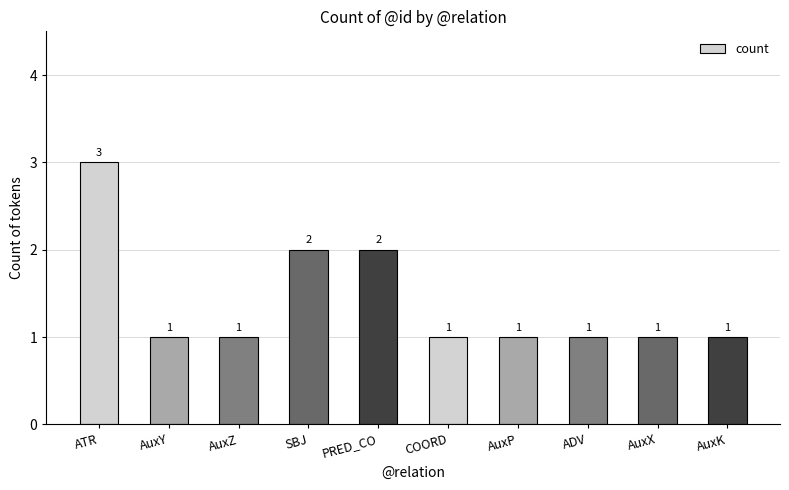

What is the difference between the maximum and minimum values?

2